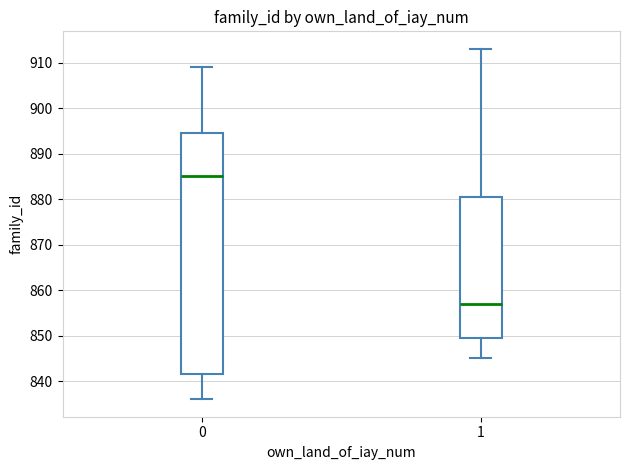

Which box has the highest median line?

0